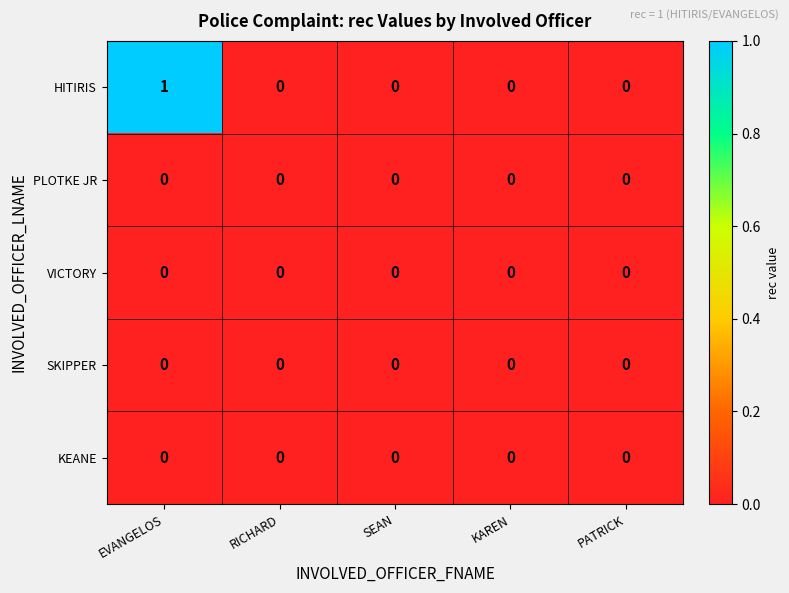

How many HITIRIS values are between 0 and 1?

5